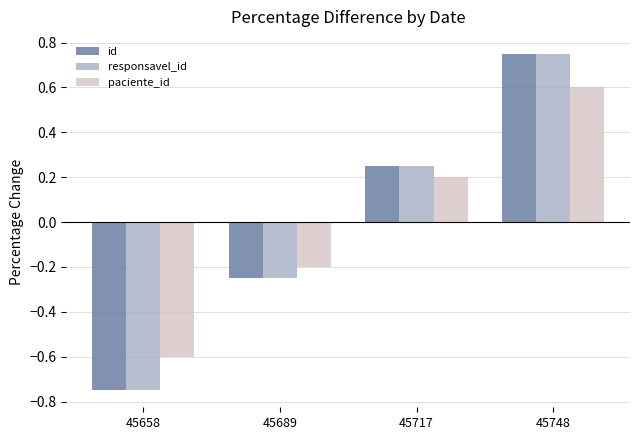

The value of responsavel_id at 45689 is -0.1. True or false?

False